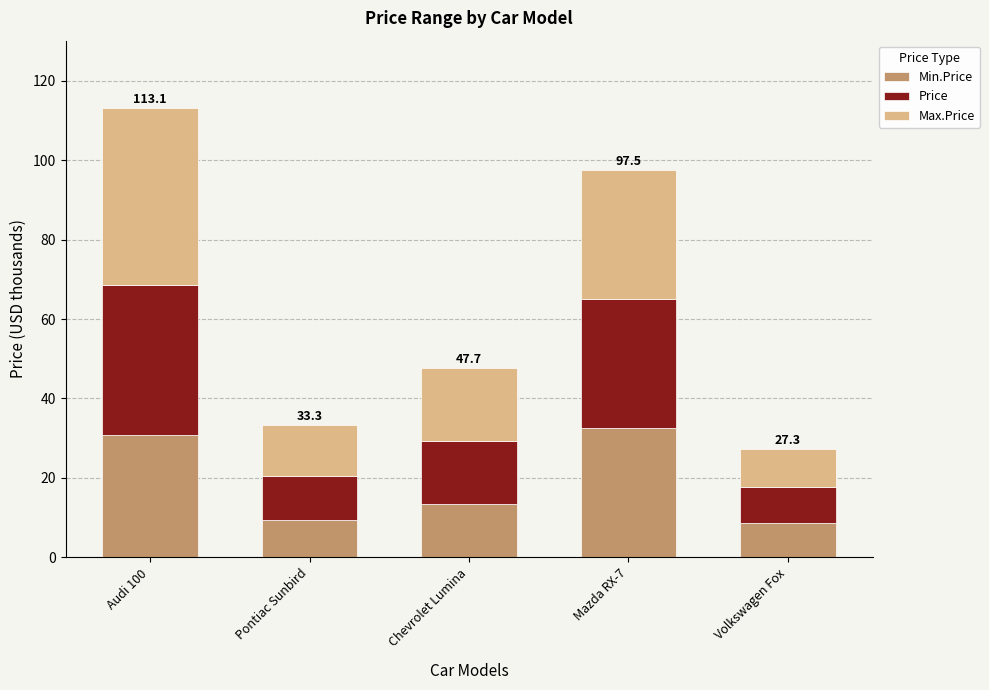

At which category is the sum across all series the highest?

Audi 100